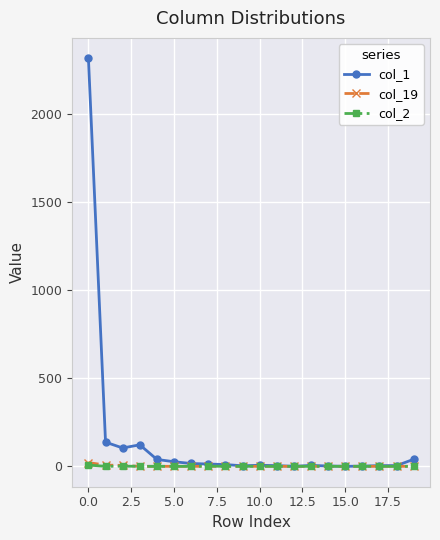

What is the difference between the second highest and minimum values in the col_2 series?

1